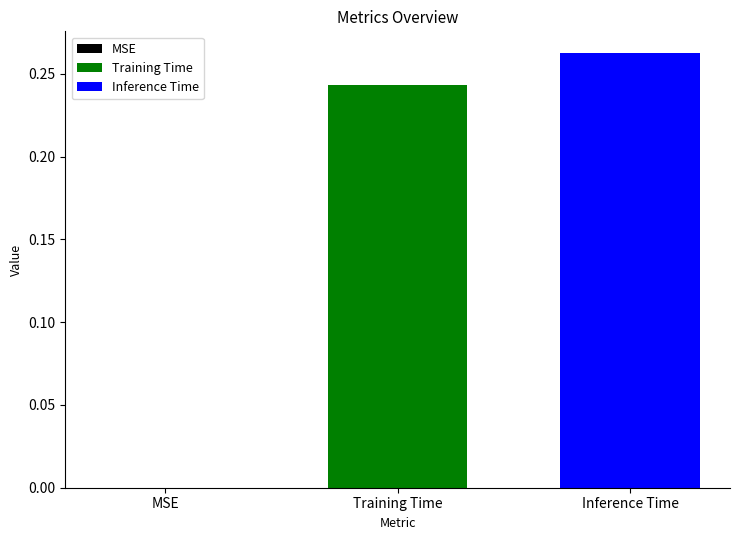

Rank the series by their maximum value, from lowest to highest.

Training Time, Inference Time